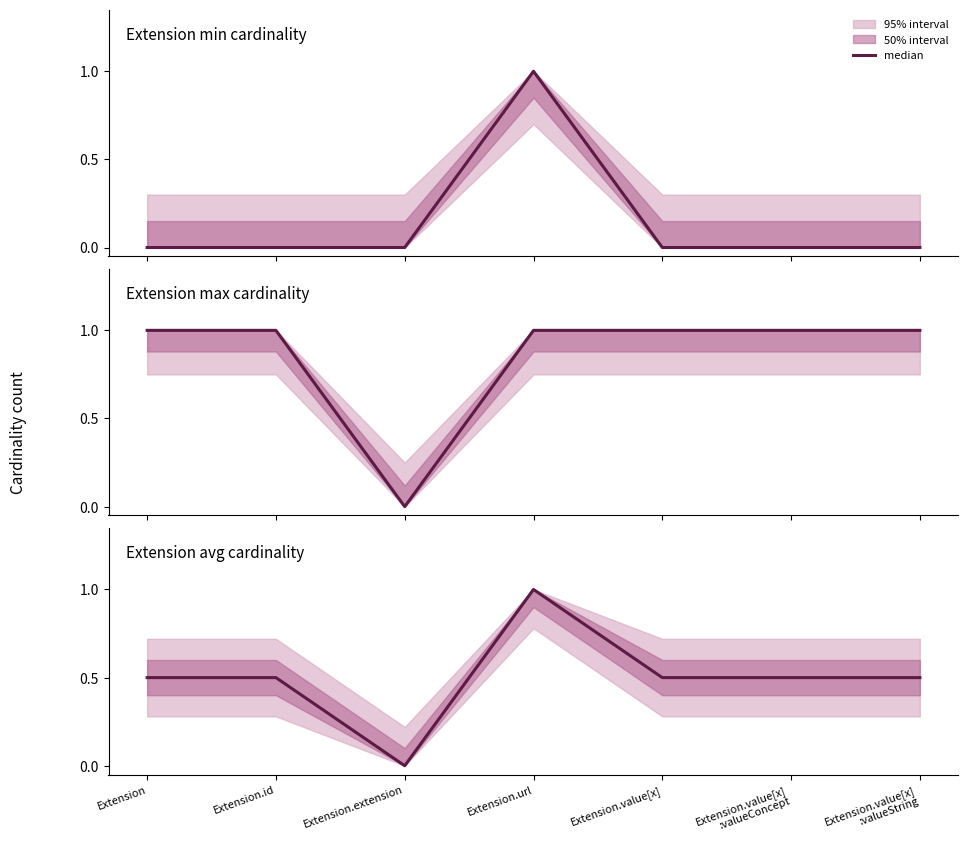

What position from the right is Extension.value[x]?

3